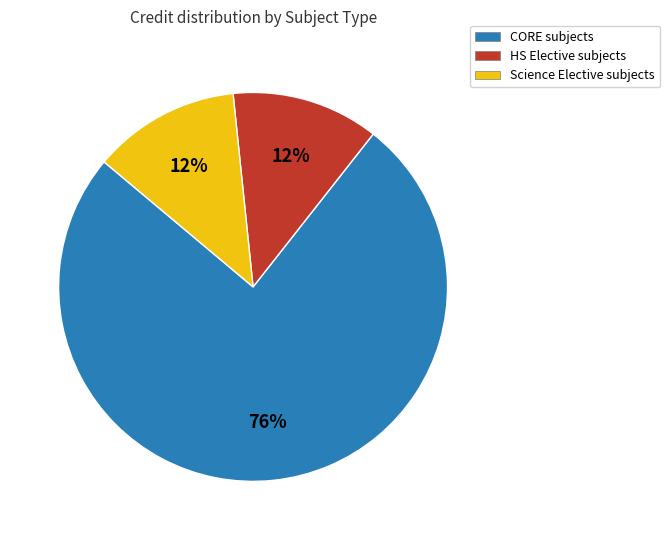

Which slice is the largest?

CORE subjects